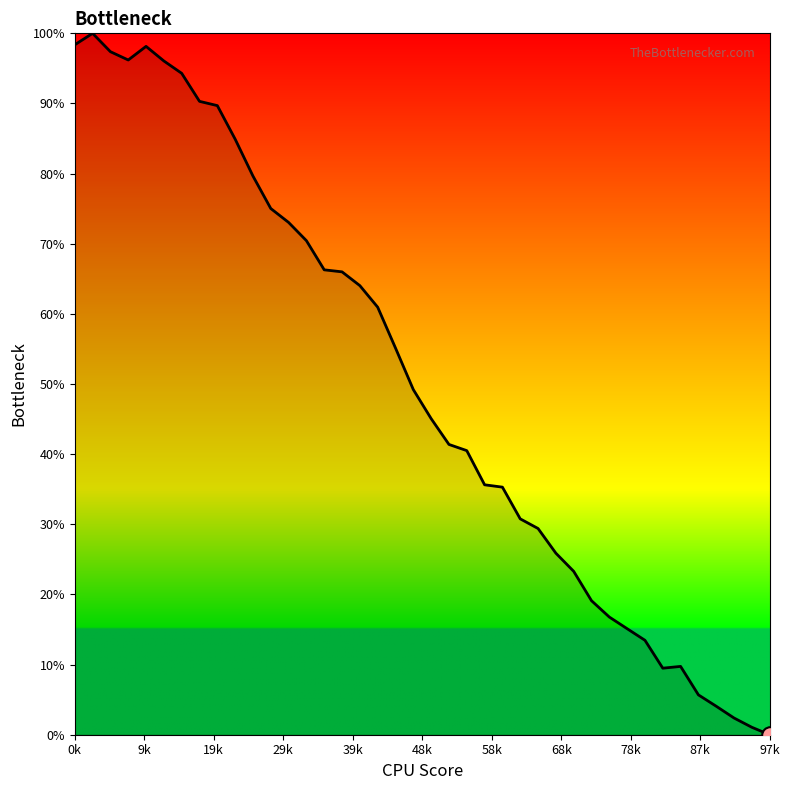

What is the maximum value shown in the chart?

100.0